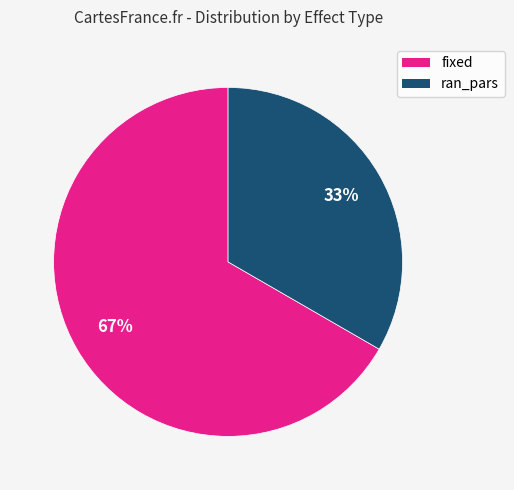

What is the largest slice in the pie chart?

fixed